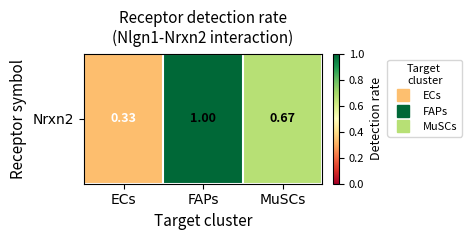

Between MuSCs and ECs, which is larger?

MuSCs